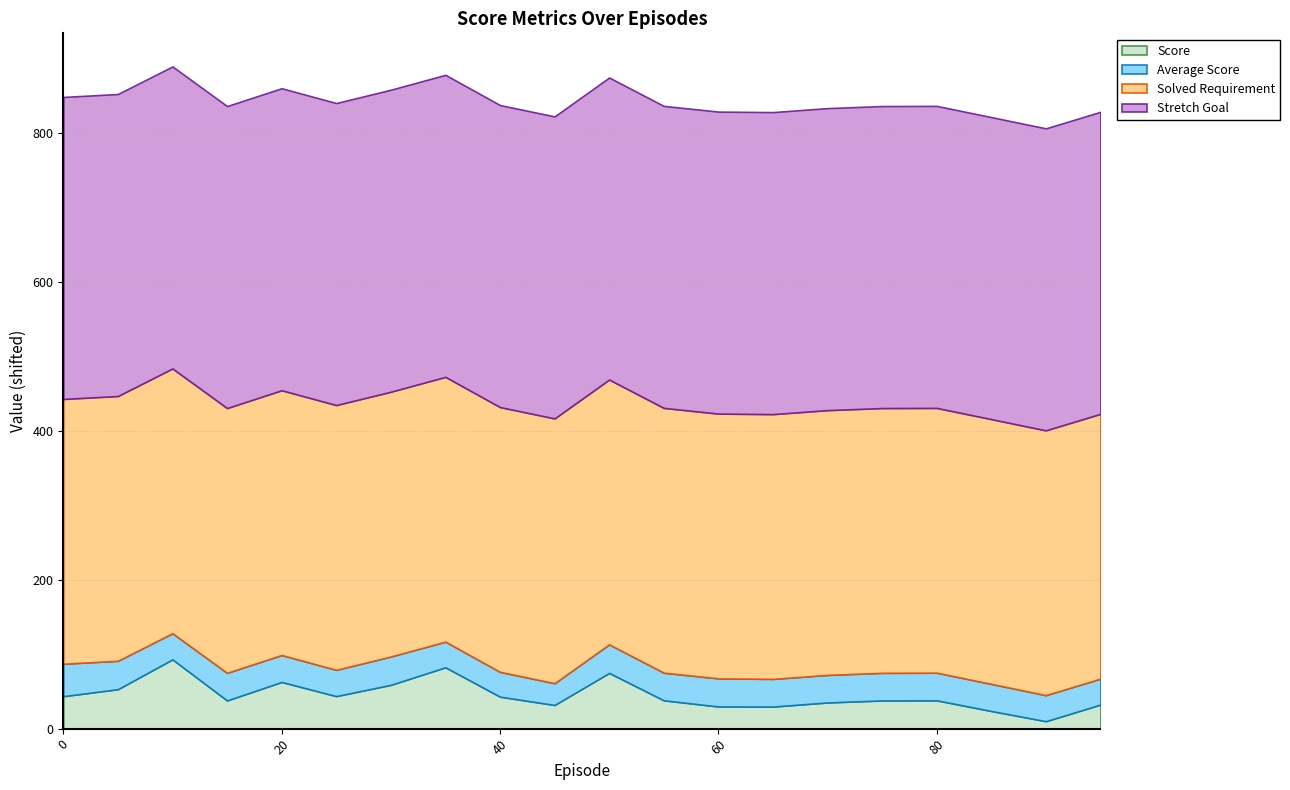

Does the chart display data point markers on the line(s)?

No